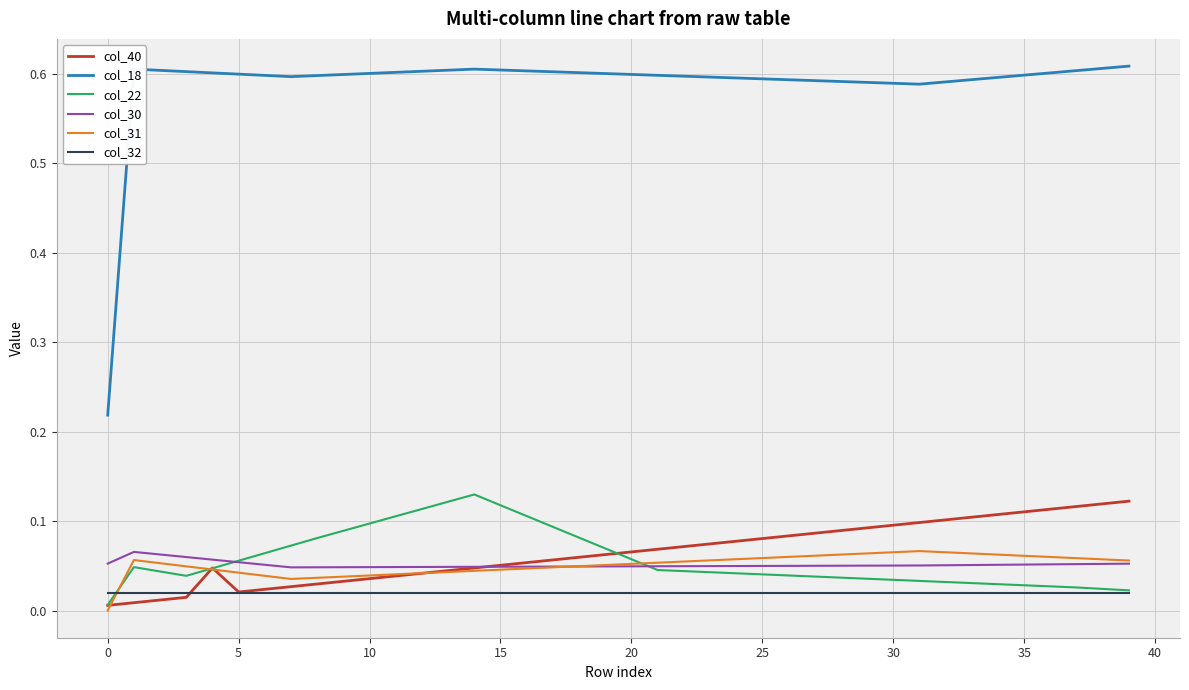

How many intersections are there between col_31 and col_22?

3